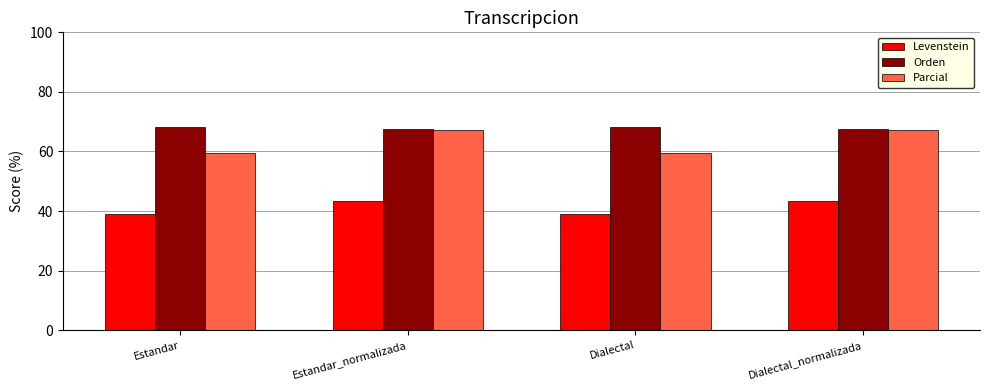

Reading left to right, extract all data points from this chart.

Levenstein: 38.9	43.2	38.9	43.2
Orden: 68.1	67.5	68.1	67.5
Parcial: 59.3	67.2	59.3	67.2